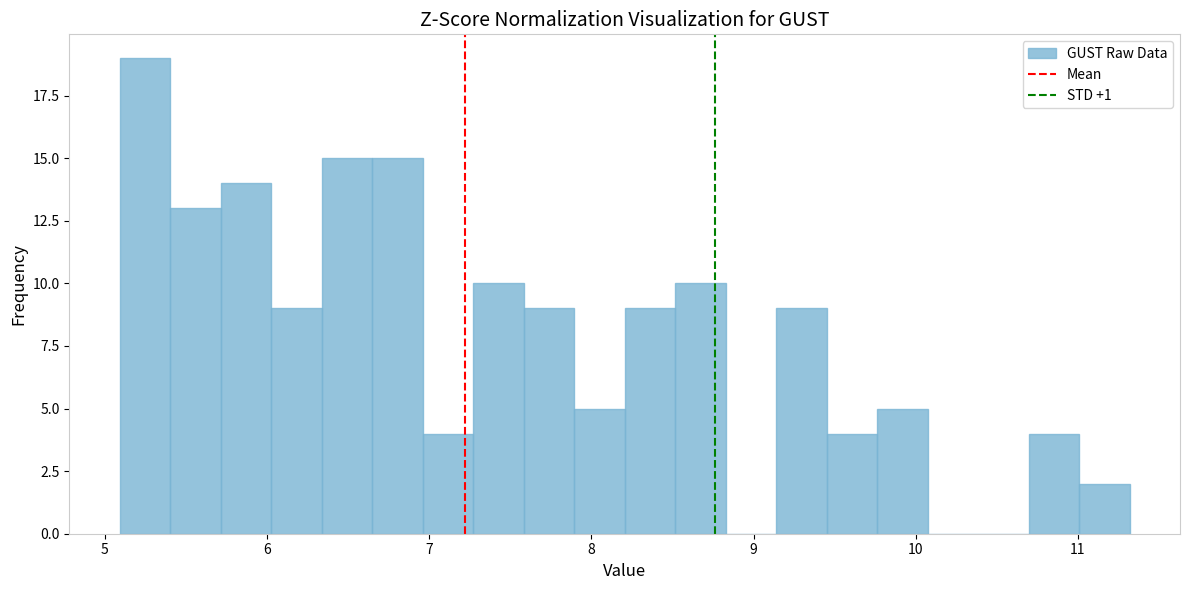

Read against the x-axis, roughly where is the centre of the tallest bar?

5.2